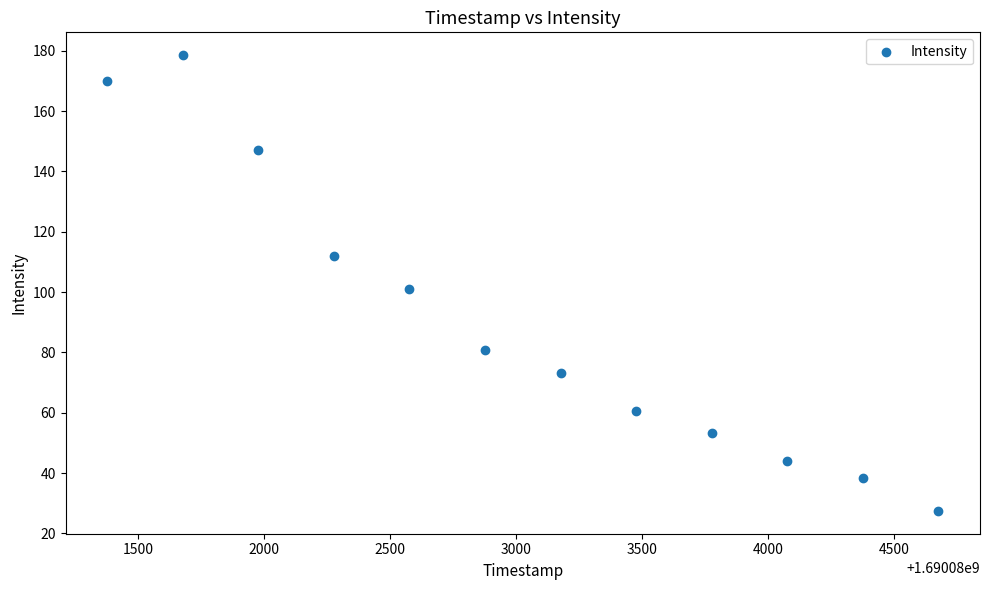

What is the range of X values (max minus min)?

3300.0